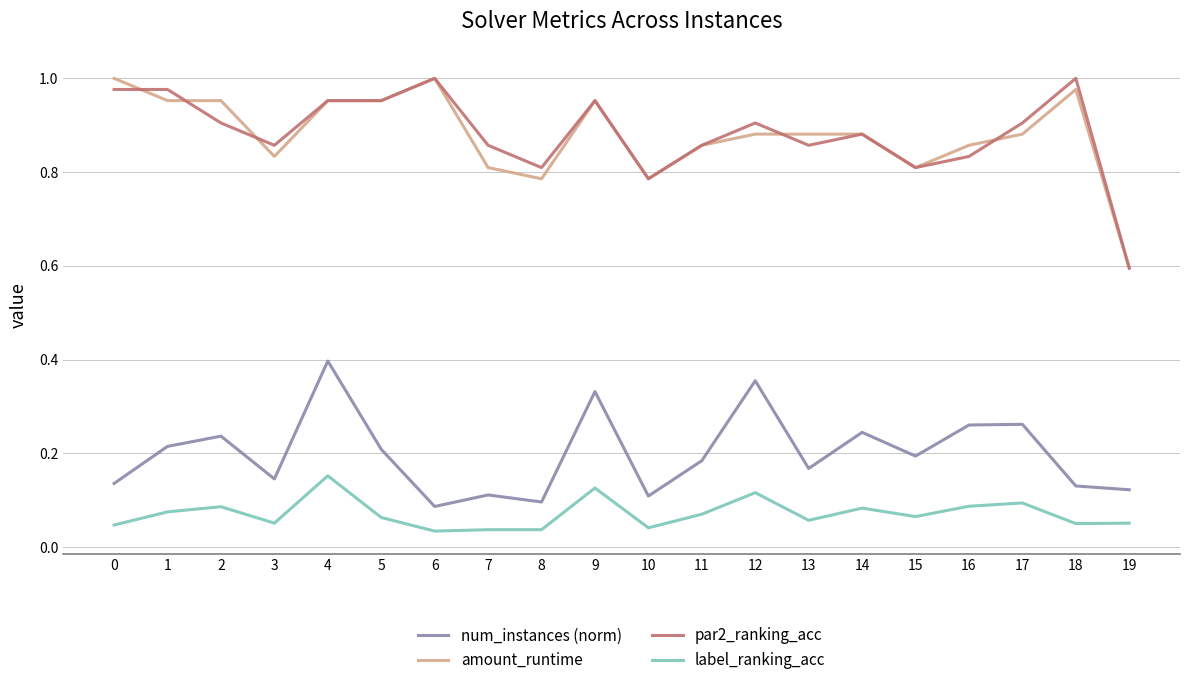

True or false: num_instances (norm) and amount_runtime cross at least once.

False